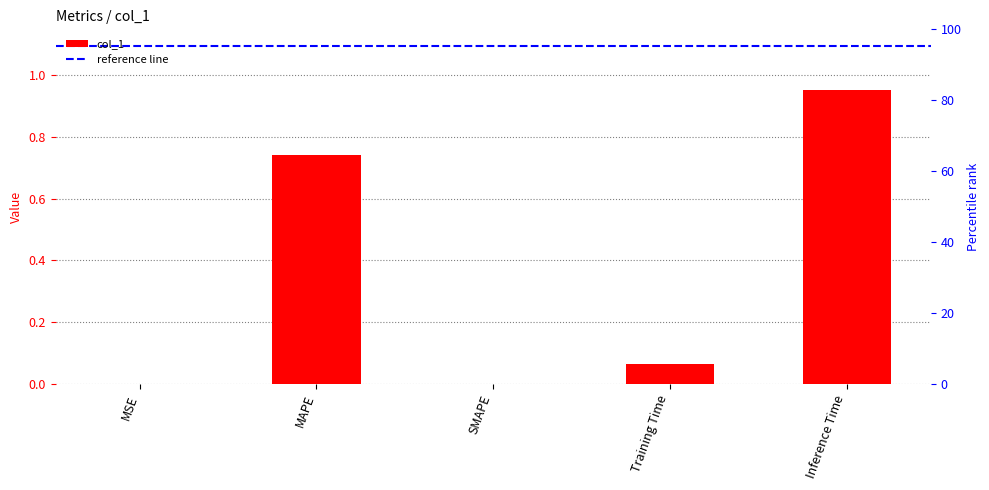

List the labels in order of value, largest first.

Inference Time, MAPE, Training Time, MSE, SMAPE